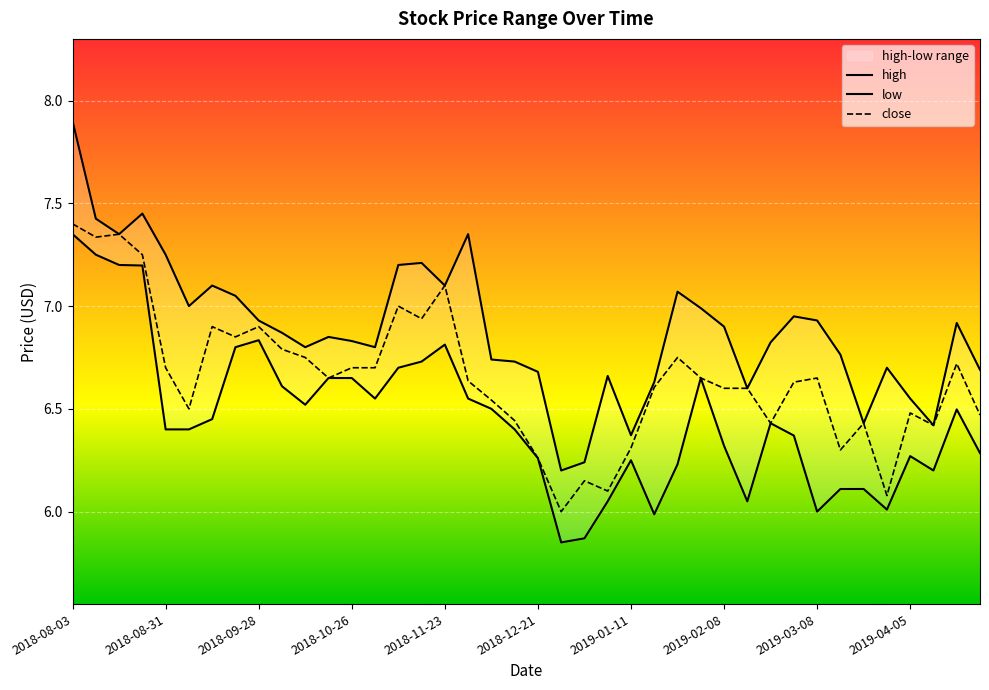

The low series shows 12.1 at 2018-08-17. True or false?

False